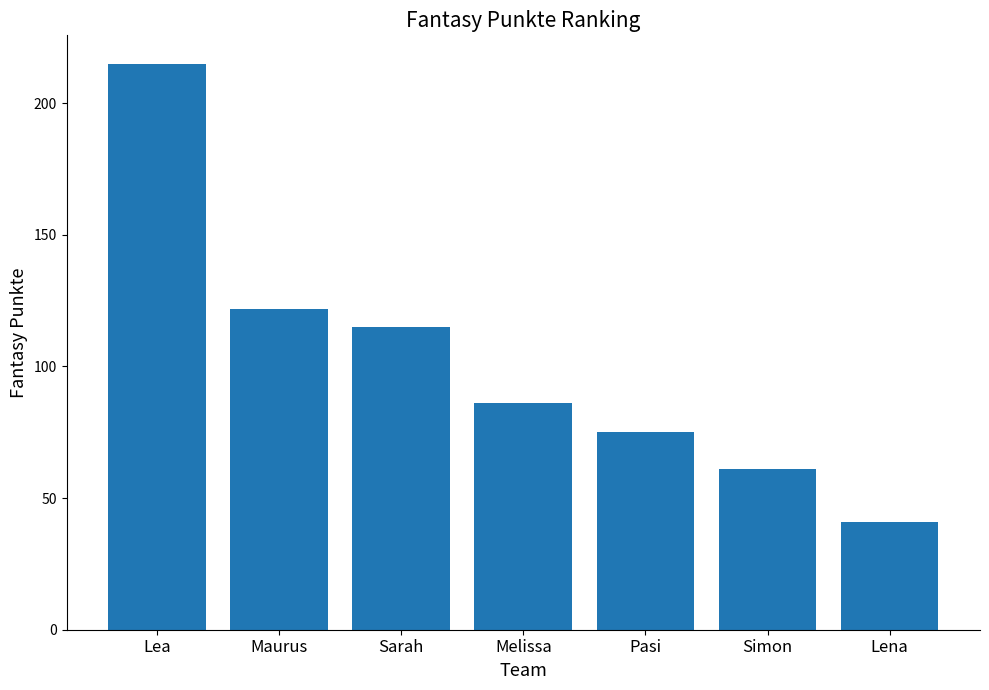

Approximately how many times larger is the value at Lea compared to Melissa?

2.5